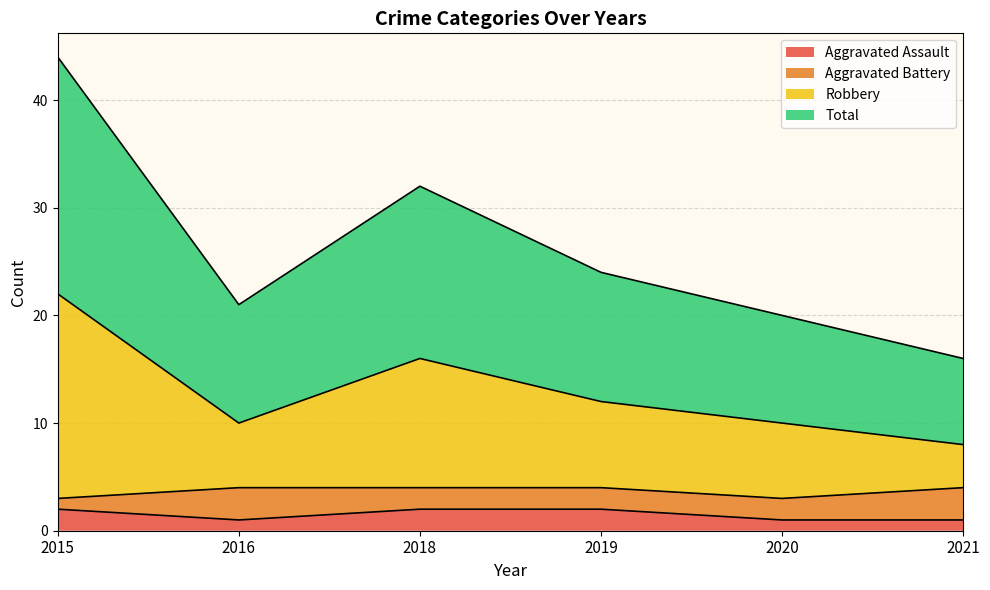

At which category is the sum across all series the highest?

2015